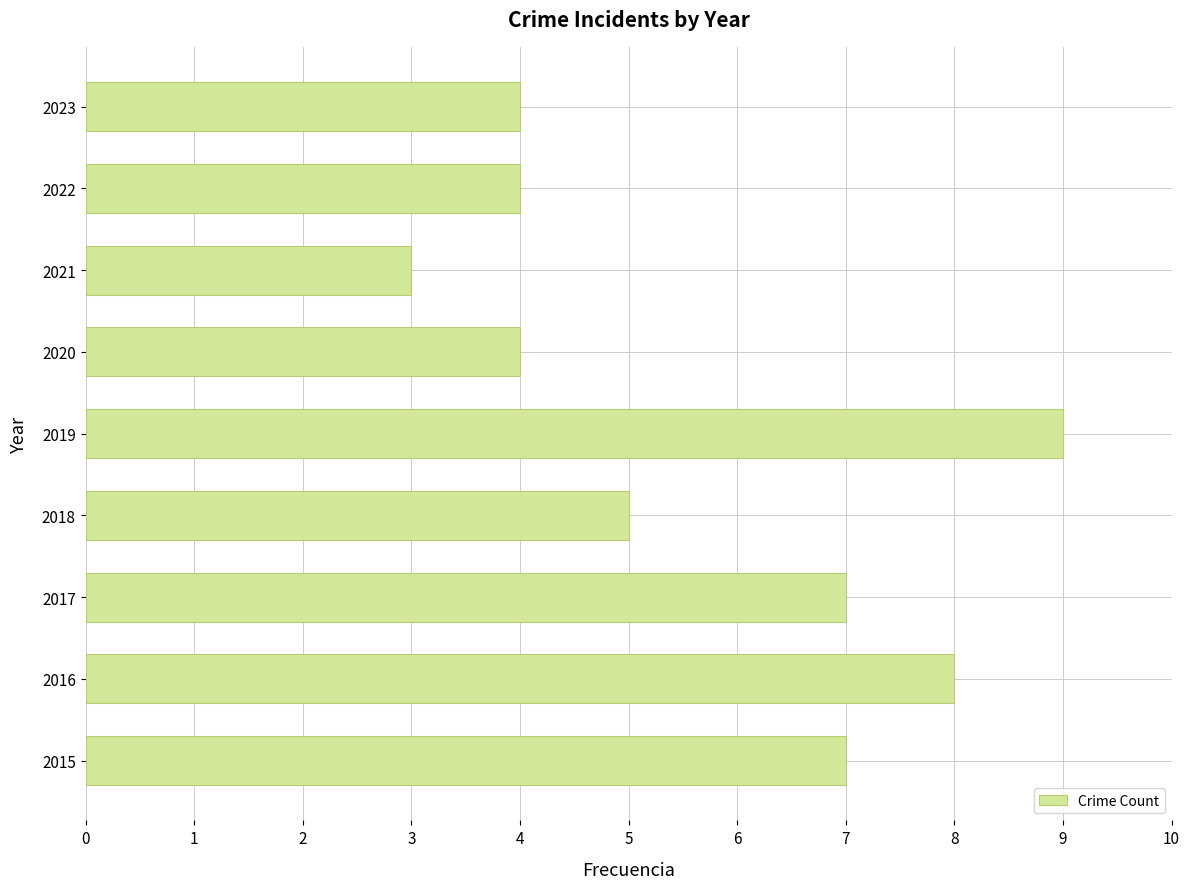

What is the minimum value shown in the chart?

3